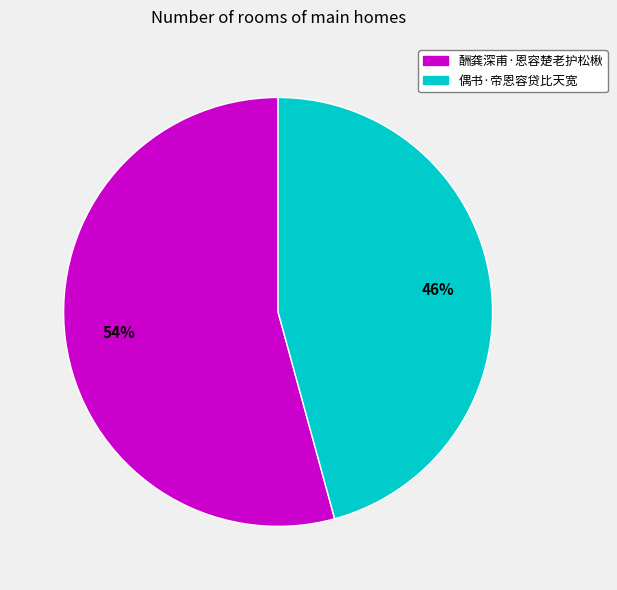

The 酬龚深甫·恩容楚老护松楸 slice represents 43% of the pie. True or false?

False